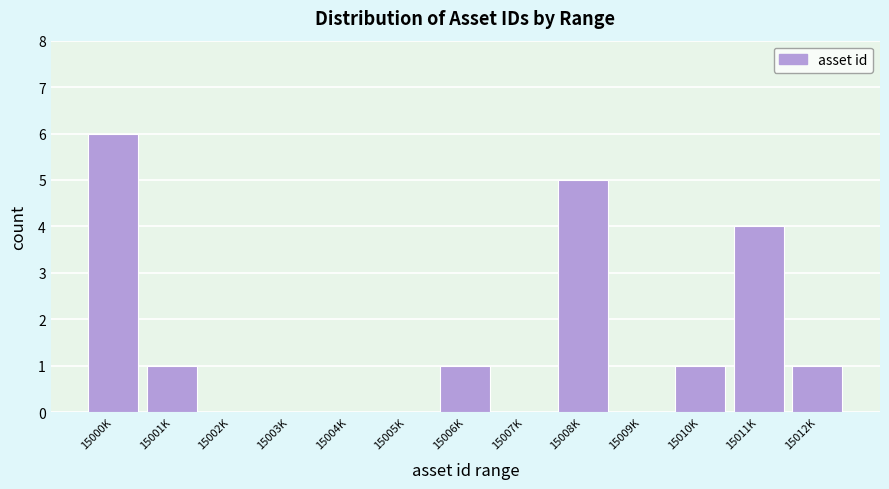

Reading left to right, transcribe all the data shown in this chart.

15000K=6	15001K=1	15002K=0	15003K=0	15004K=0	15005K=0	15006K=1	15007K=0	15008K=5	15009K=0	15010K=1	15011K=4	15012K=1